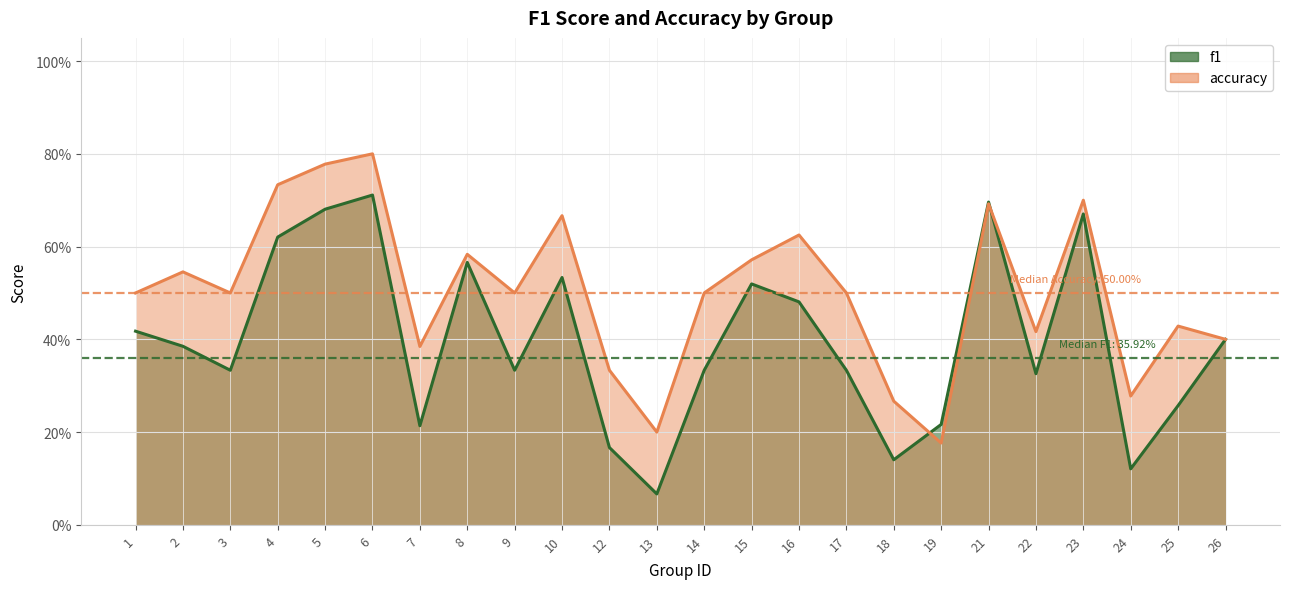

True or false: f1 has more than 2 interior local peaks.

True